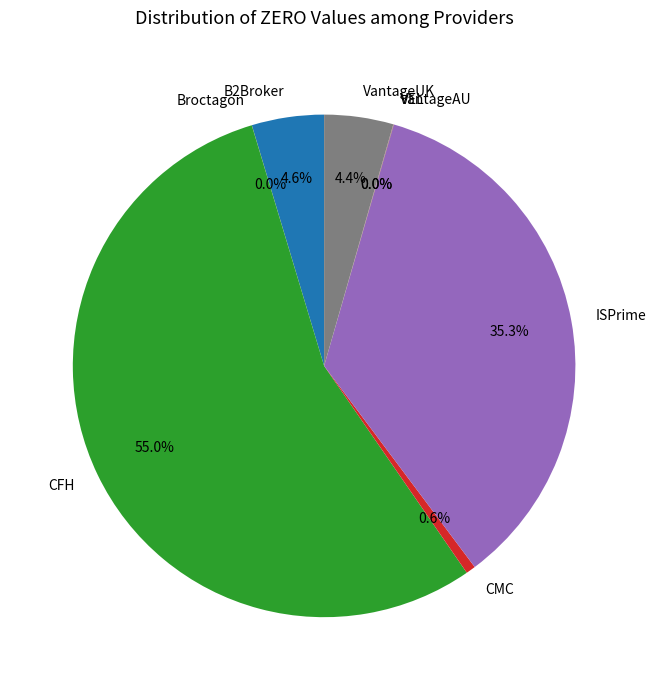

The CFH slice represents 55% of the pie. True or false?

True